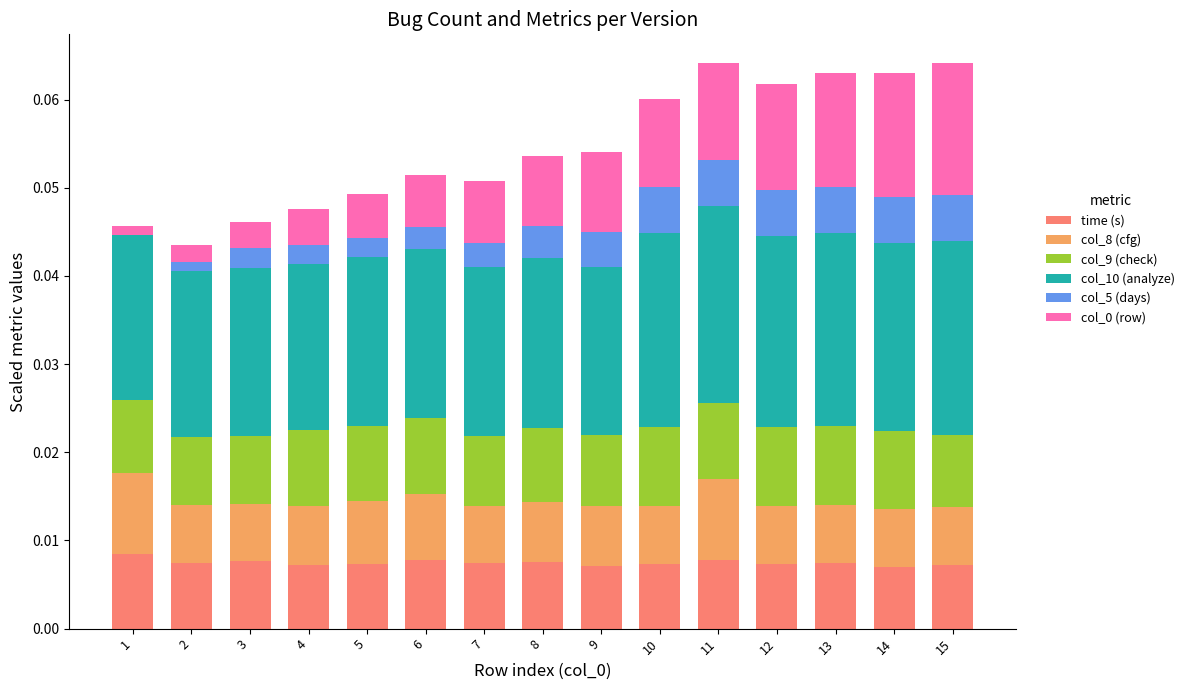

Is it true that time (s) equals 0.0 at 1?

True